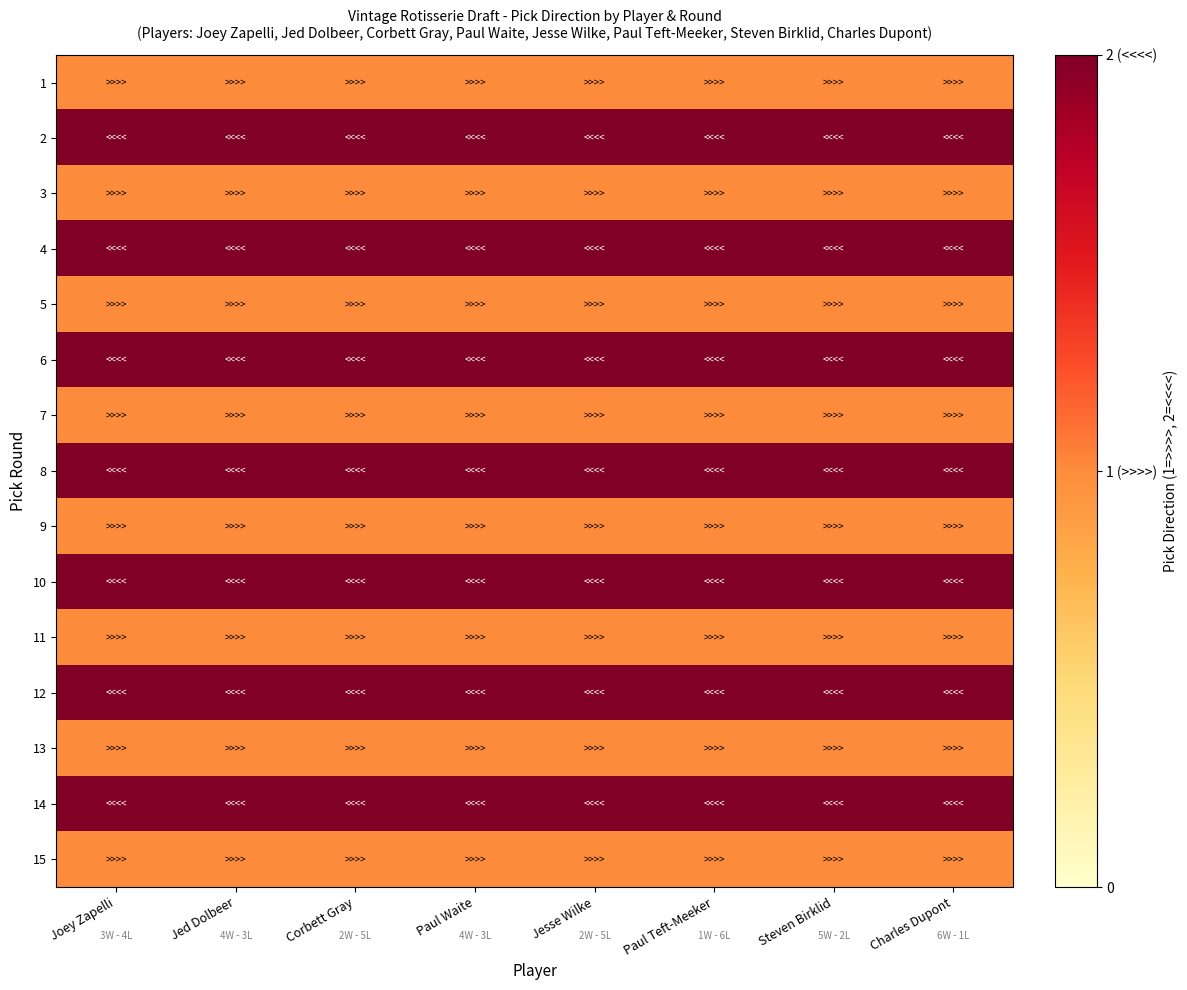

What is the smallest value displayed?

1